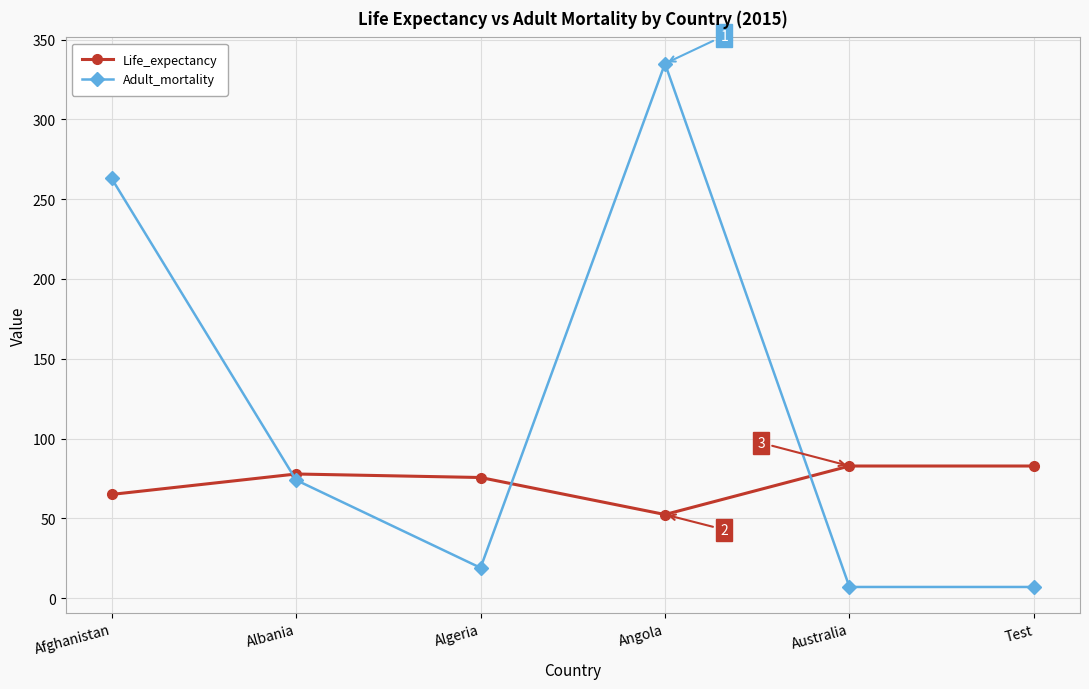

What are all the series names shown in the legend?

Life_expectancy, Adult_mortality